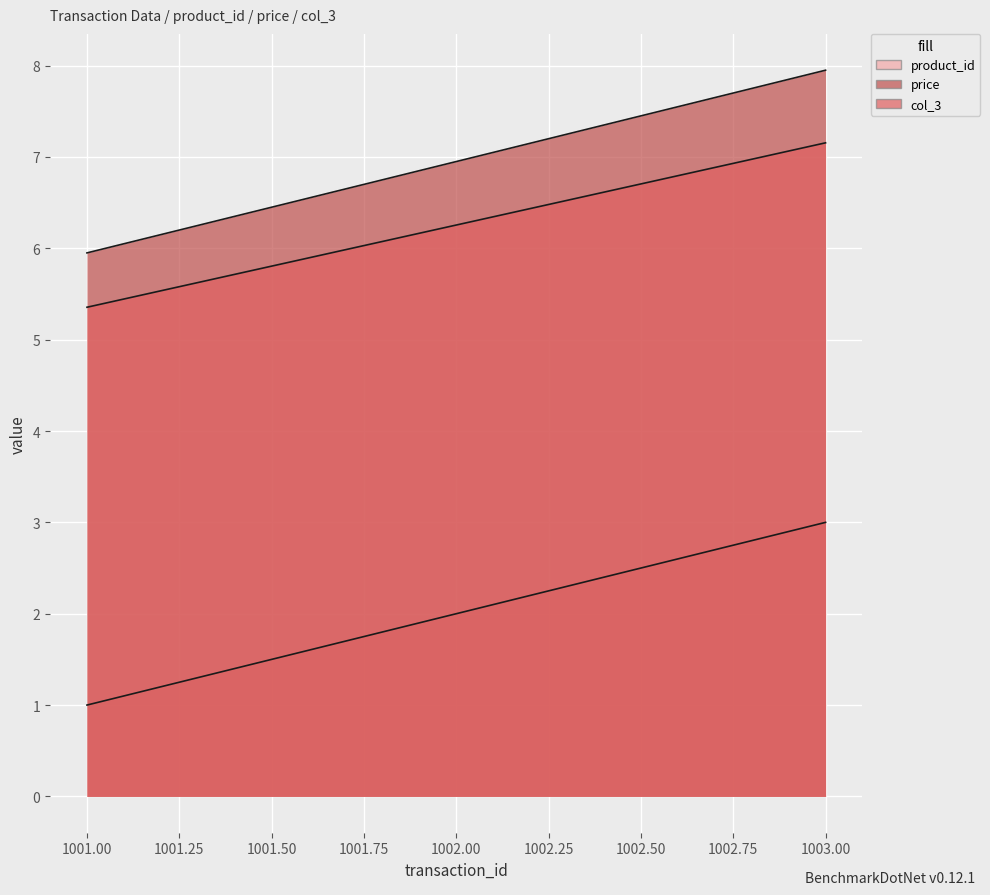

At how many categories does at least one series exceed 4?

3